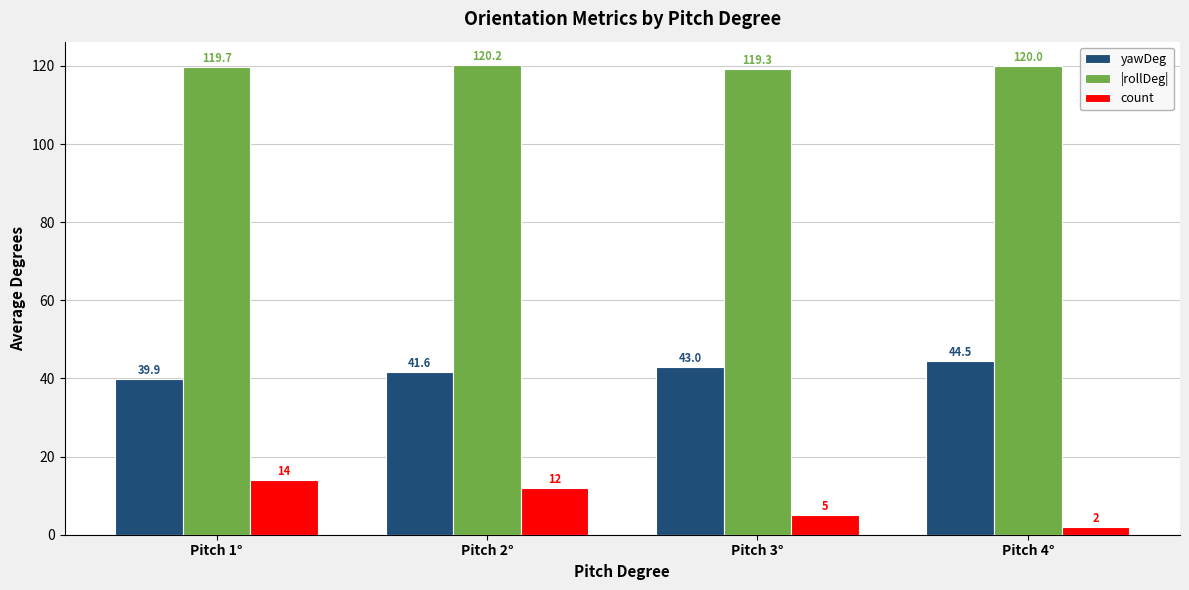

Does the chart contain any negative values?

No